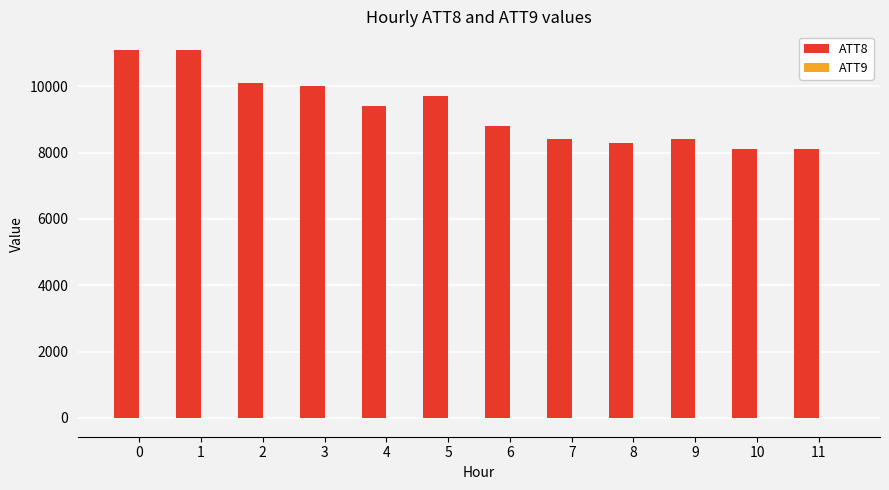

Which series has the largest total across all categories?

ATT8